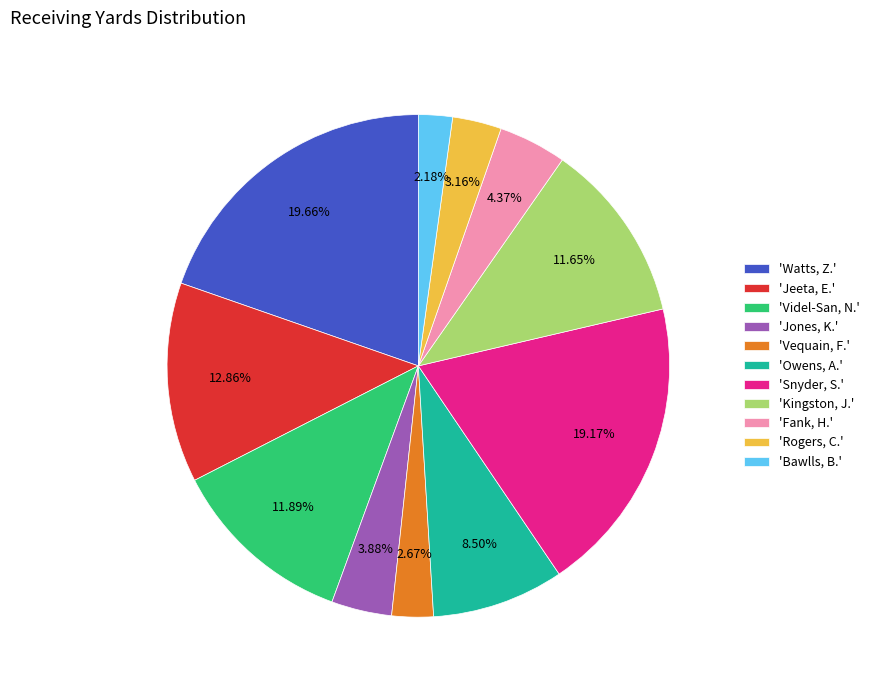

Which has a higher value, 'Watts, Z.' or 'Rogers, C.'?

'Watts, Z.'